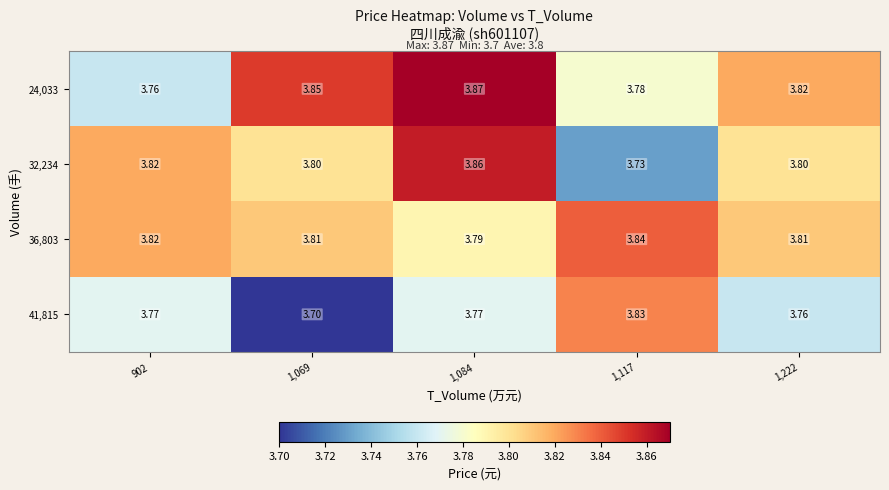

Is the value of 32,234 at 1,117 greater than the value of 41,815 at 1,222?

No